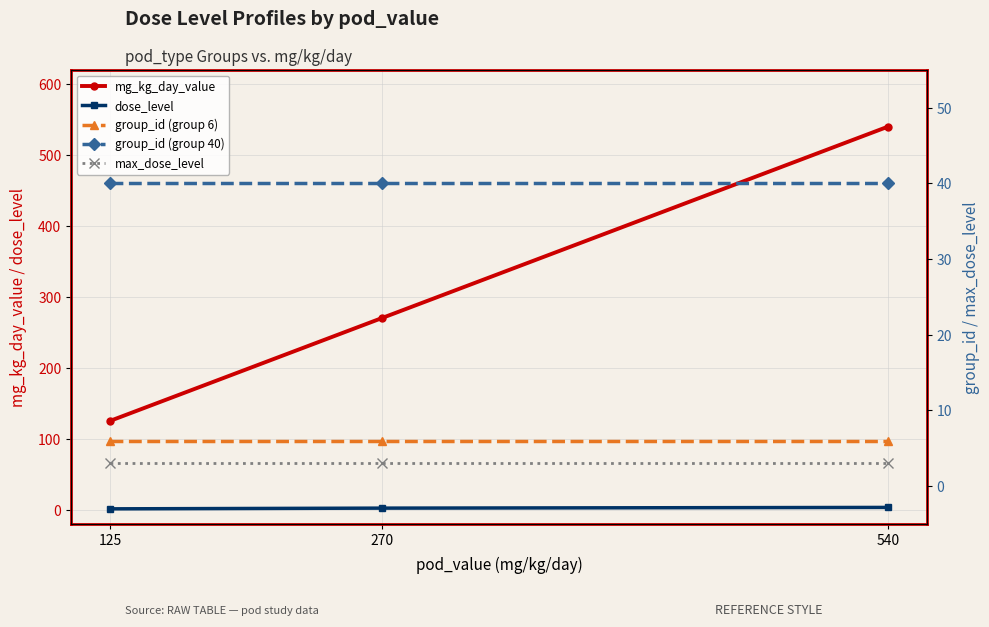

What is the value of the mg_kg_day_value point at the 3rd from the left?

540